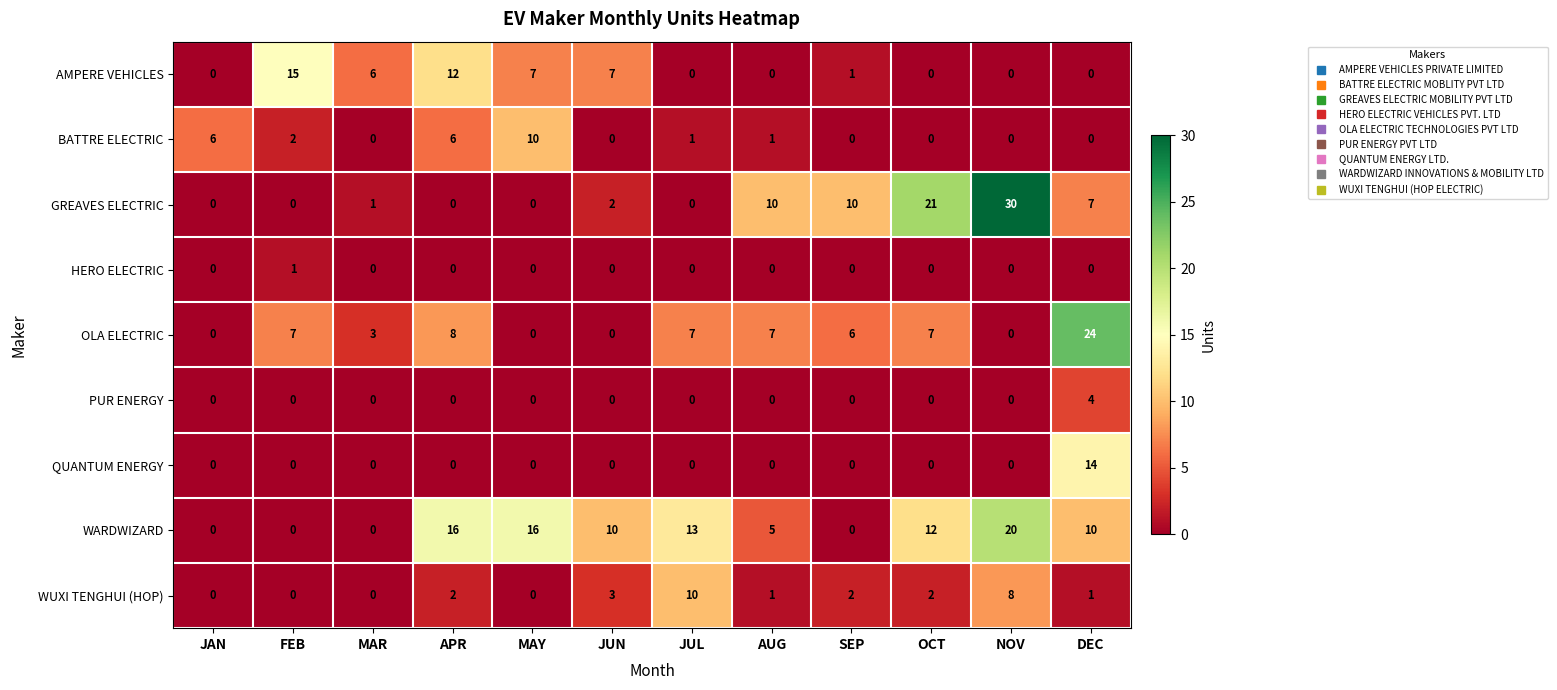

What is the sum of the AMPERE VEHICLES values at OCT and MAR?

6